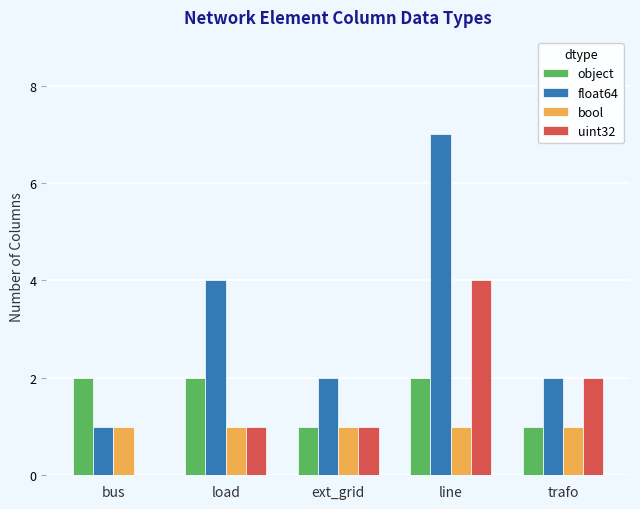

True or false: bool has a value of 2 at bus.

False